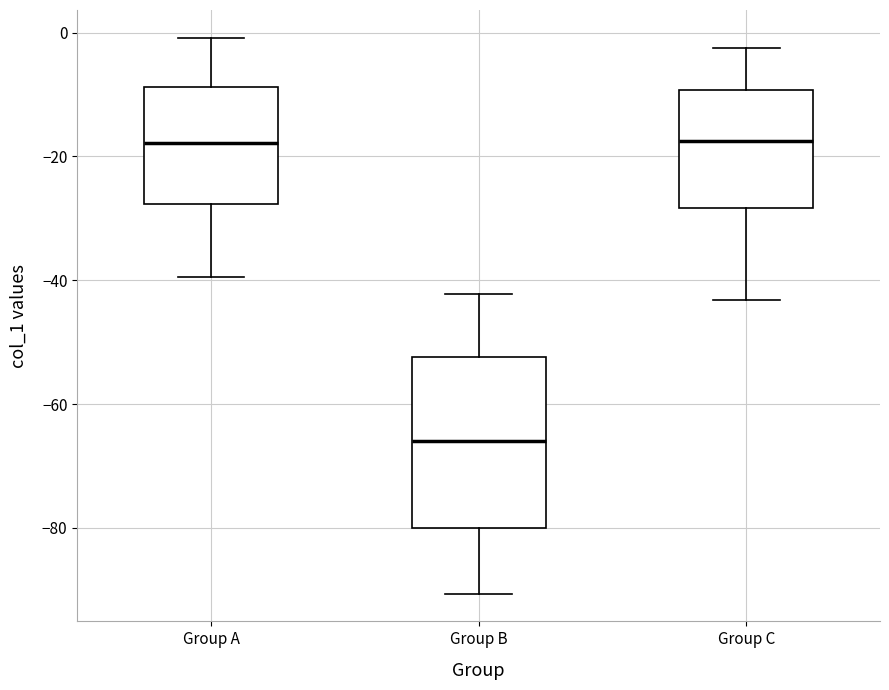

Reading left to right, read every box against the y-axis: the position of its median line, the range the box covers, and the ends of its whiskers. The values are not printed on the chart, so give them approximately, as read against the axis.

Group A: median -18, box -28 to -8, whiskers -40 to 0
Group B: median -66, box -80 to -52, whiskers -90 to -42
Group C: median -18, box -28 to -10, whiskers -44 to -2